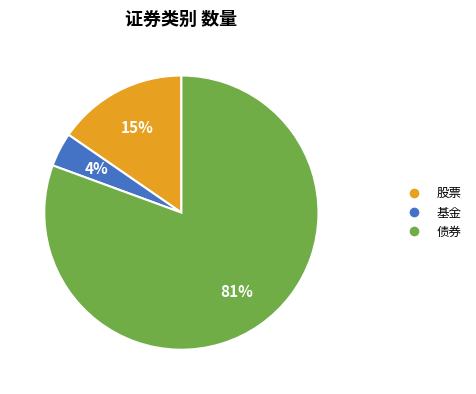

Which category has the smallest portion of the pie?

基金